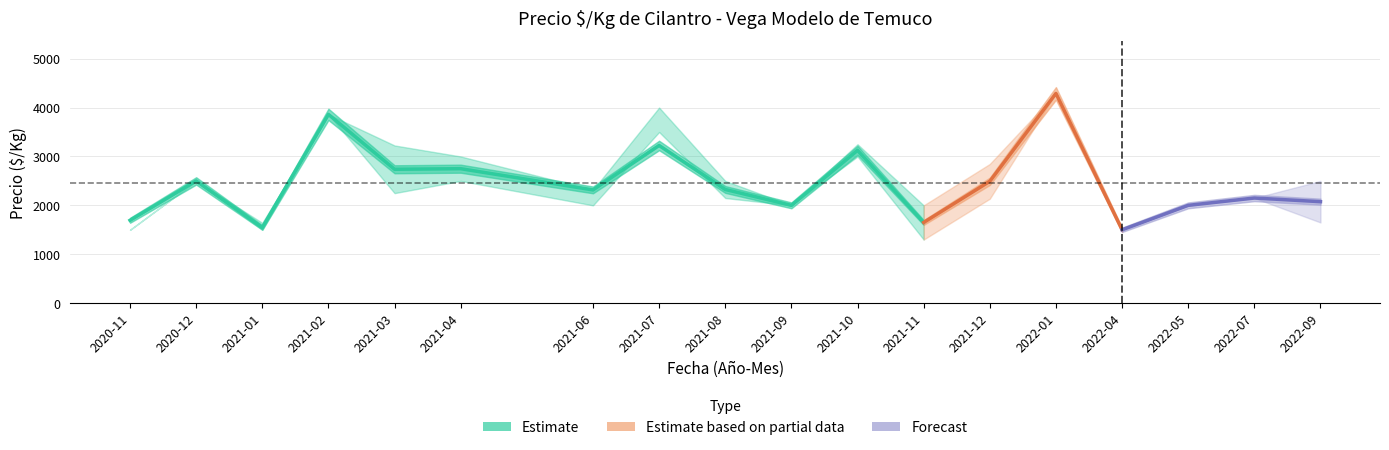

How many lines are shown in the chart?

3